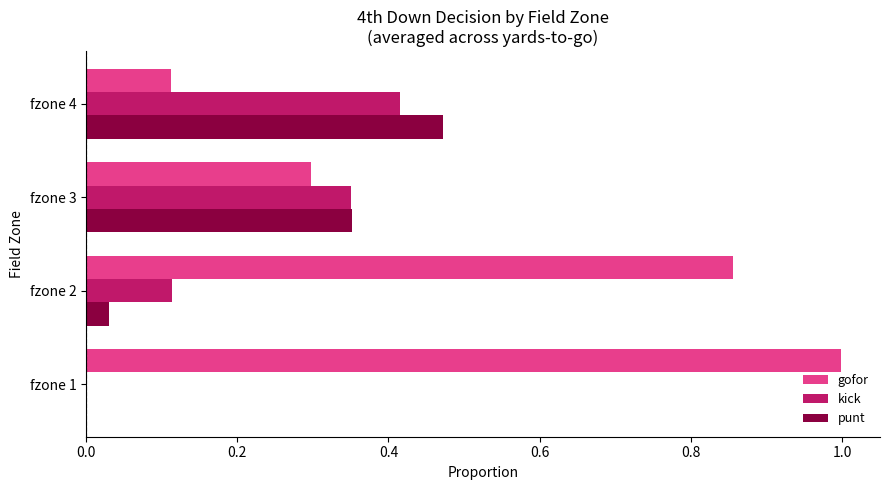

What is the total value across all series at fzone 4?

1.0